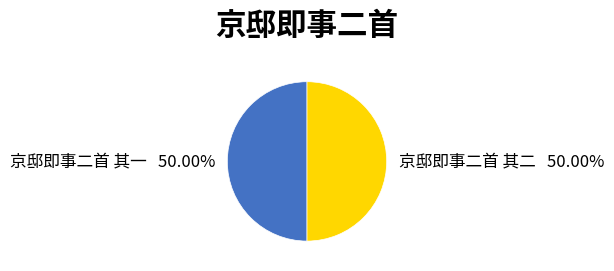

Approximately how many times larger is the value at 京邸即事二首 其二 compared to 京邸即事二首 其一?

1.0